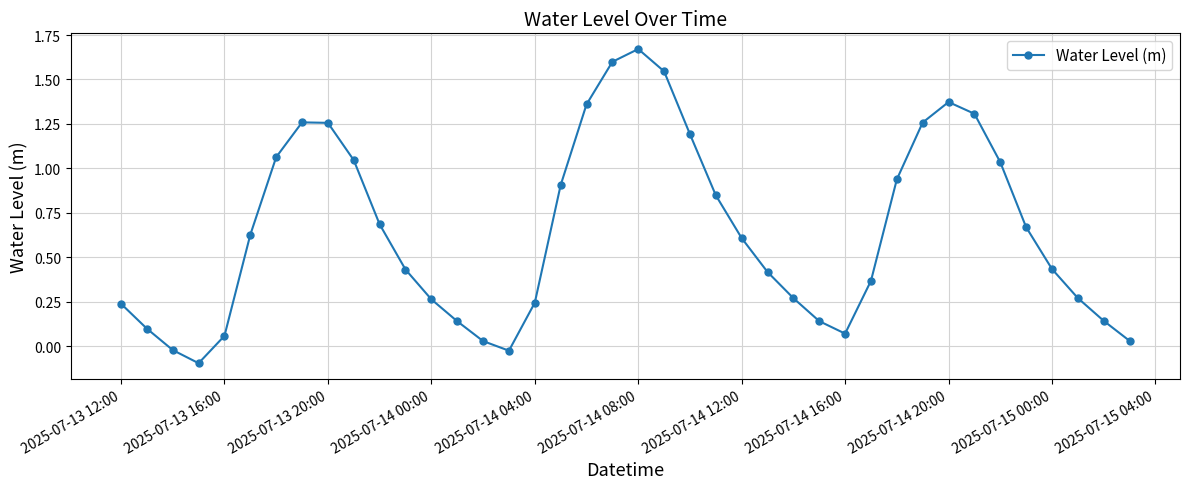

How many points are lower than both their immediate neighbors (excluding endpoints)?

3